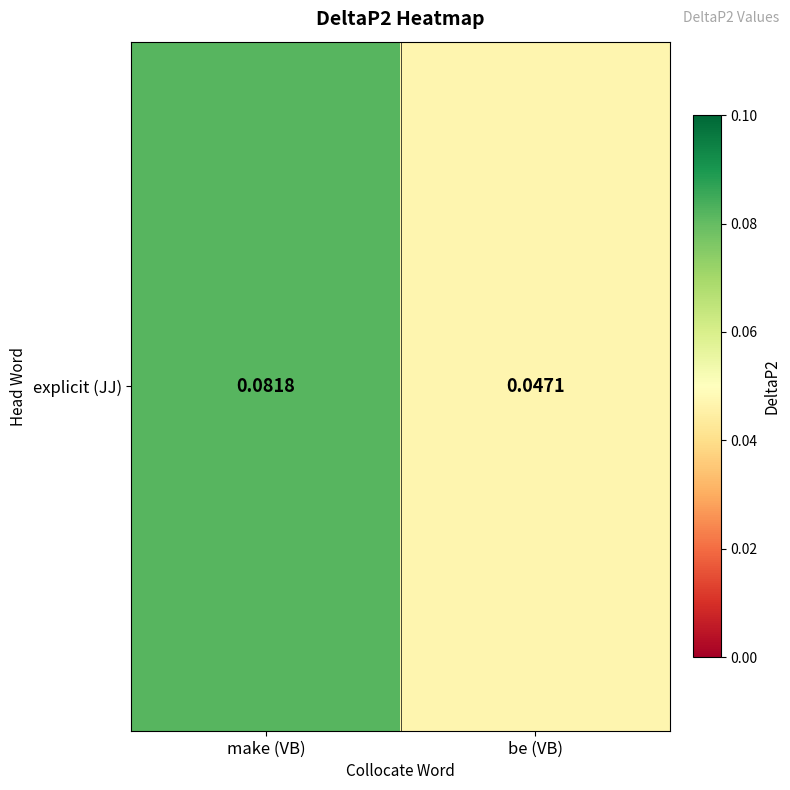

Reading left to right, extract all data points from this chart.

0.1	0.0